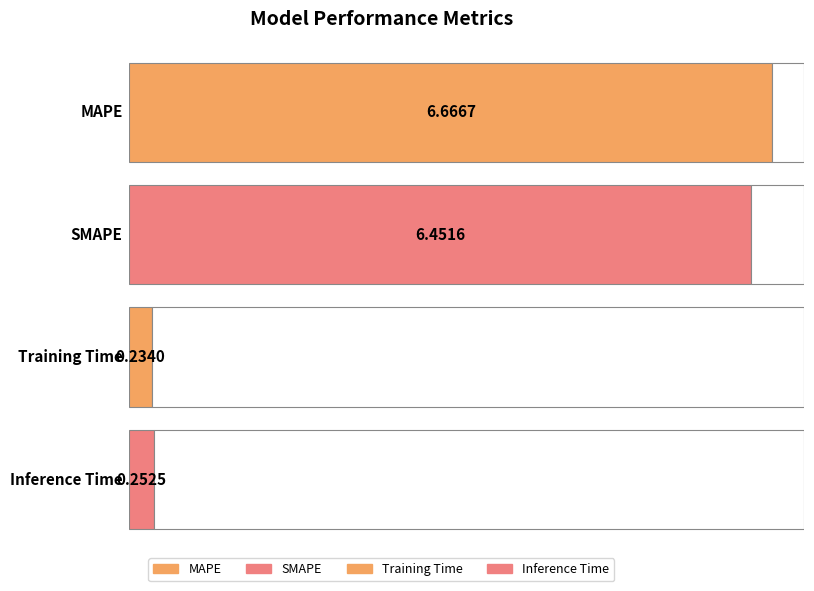

What is the sum of all values?

13.6